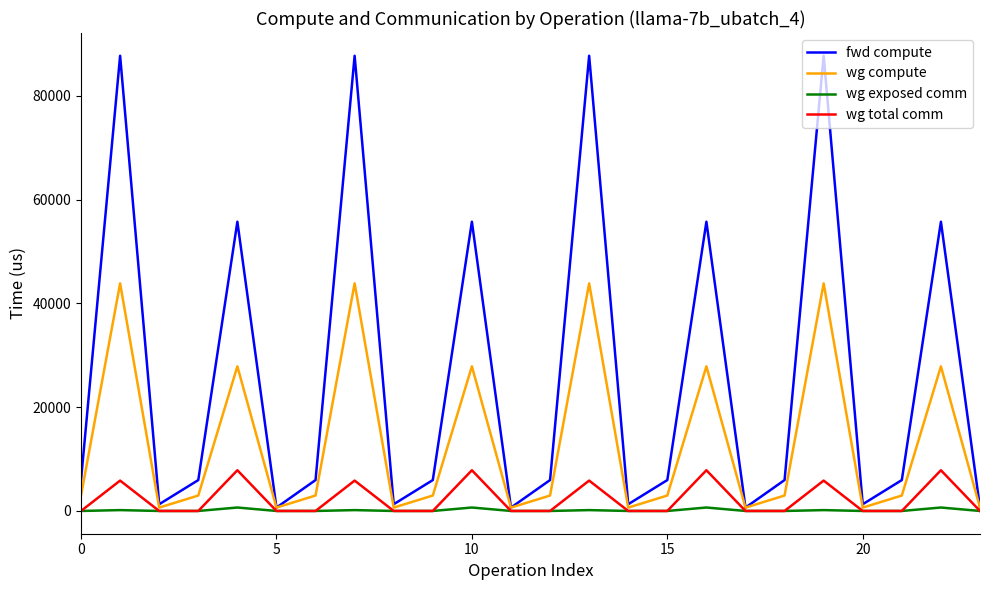

Which series has the largest total across all categories?

fwd compute